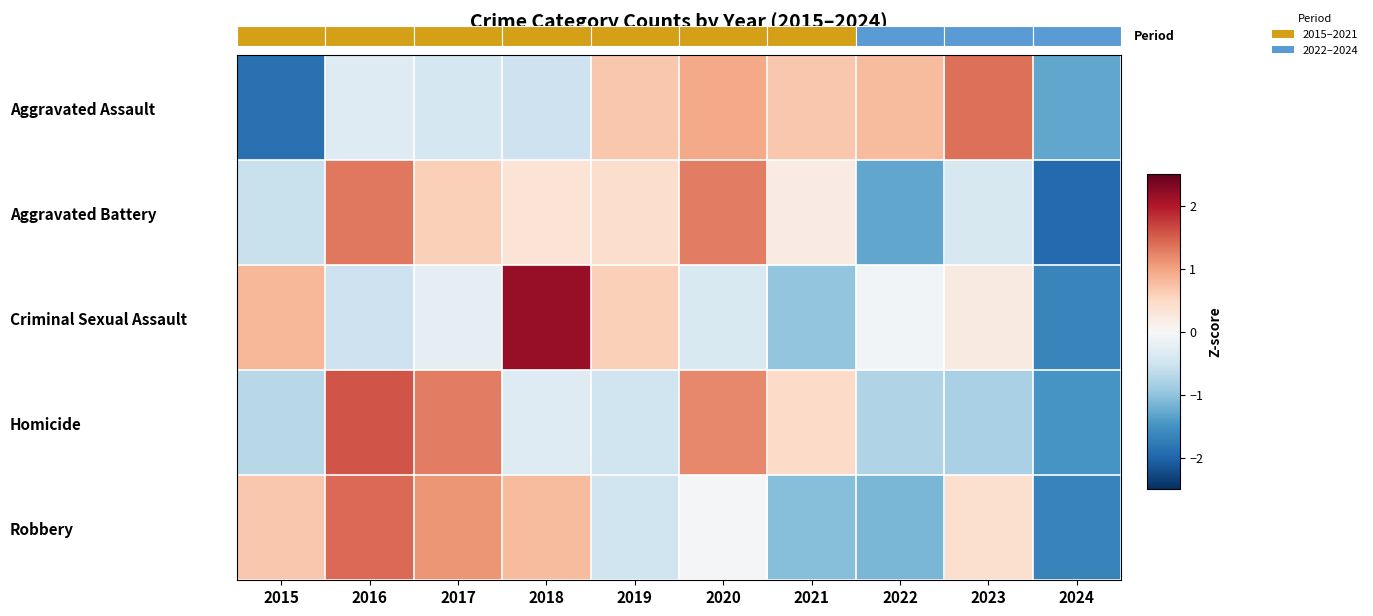

How many values in Criminal Sexual Assault are below zero?

6